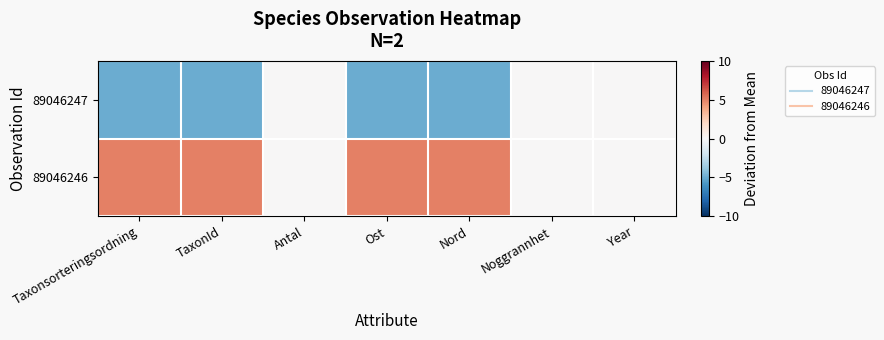

Reading right to left, list all the values displayed in this chart.

89046247: Year=0	Noggrannhet=0	Nord=-5	Ost=-5	Antal=0	TaxonId=-5	Taxonsorteringsordning=-5
89046246: Year=0	Noggrannhet=0	Nord=5	Ost=5	Antal=0	TaxonId=5	Taxonsorteringsordning=5